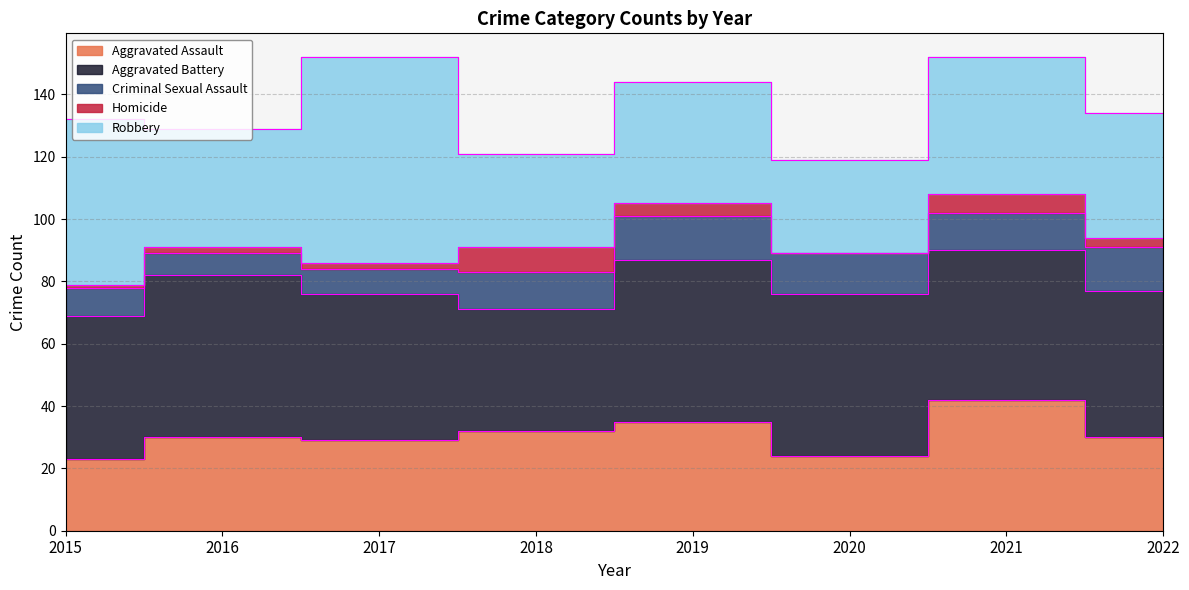

How many values in the Aggravated Battery series are below 48?

4